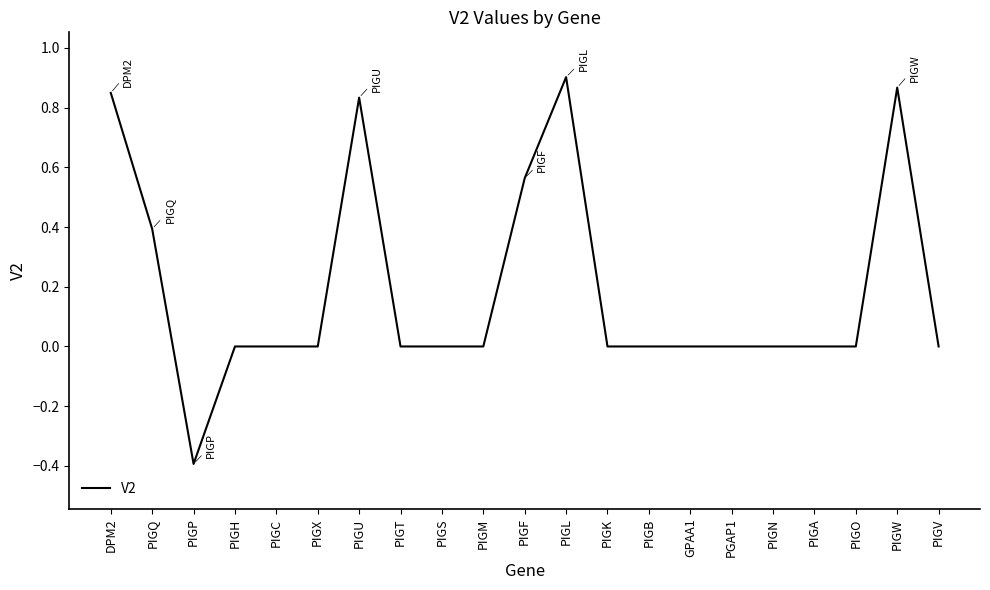

True or false: the data shows 1.3 at PIGU.

False